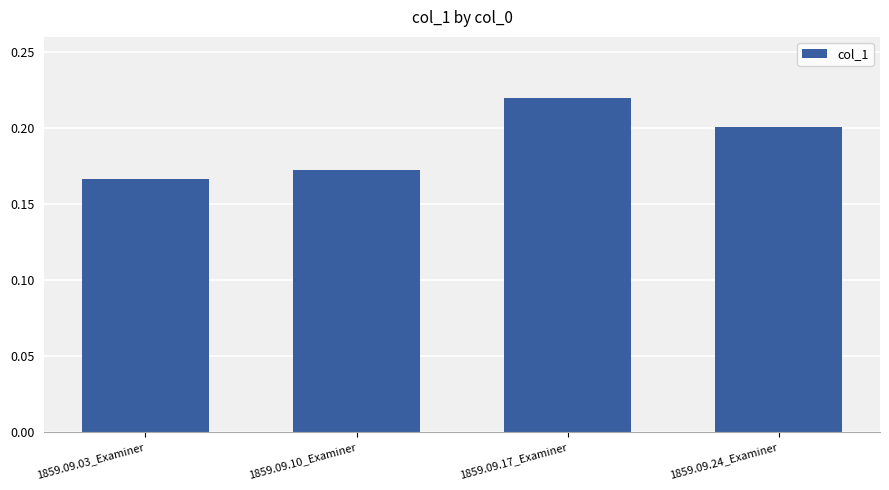

Which label corresponds to the smallest value in the chart?

1859.09.03_Examiner